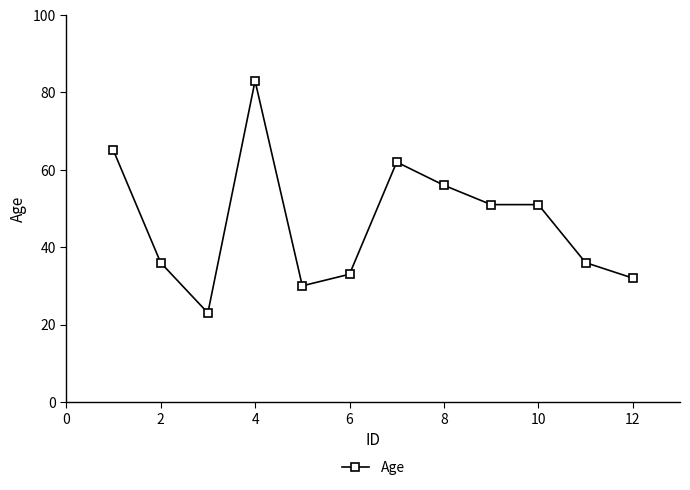

True or false: the data has more than 1 interior local peaks.

True